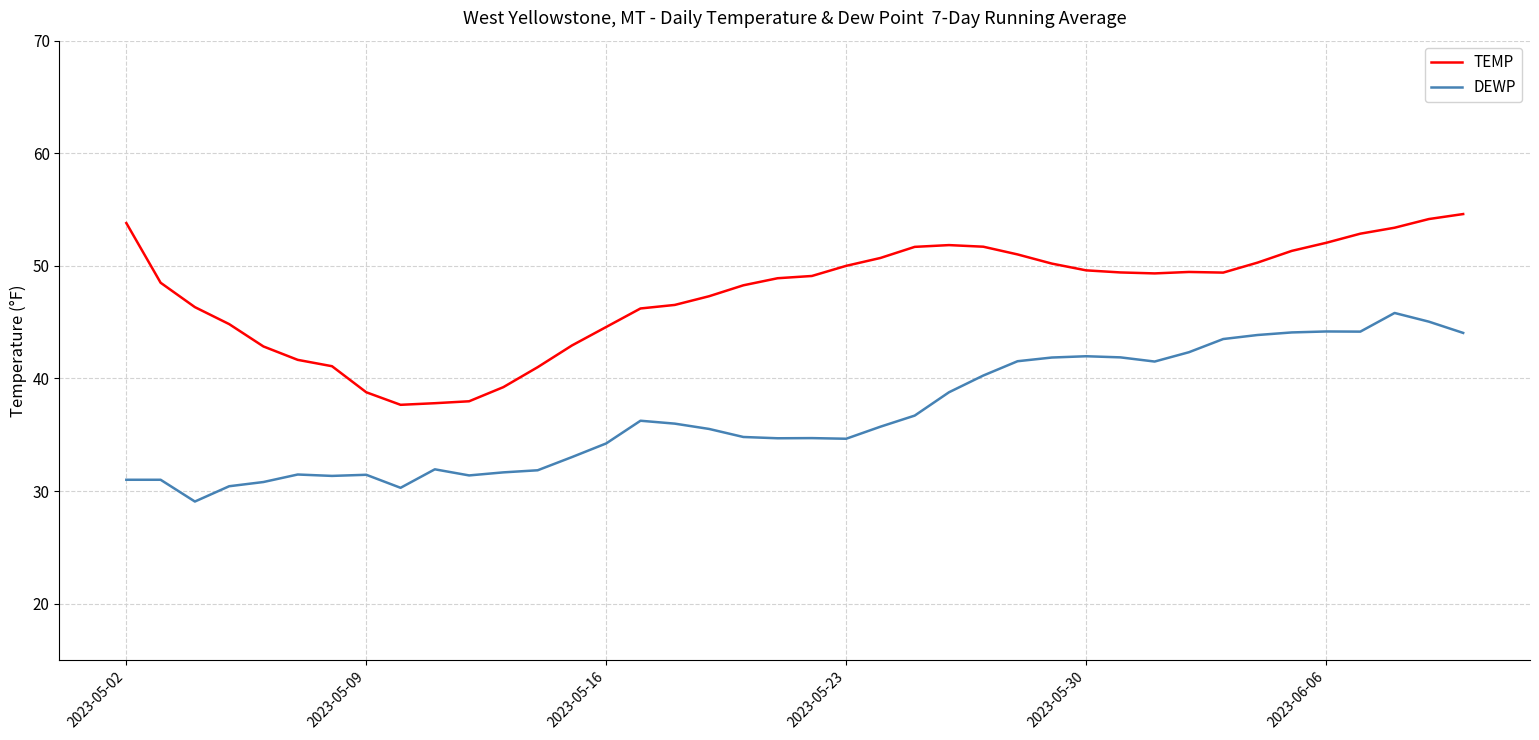

What is the difference between the maximum and minimum values in the TEMP series?

16.9